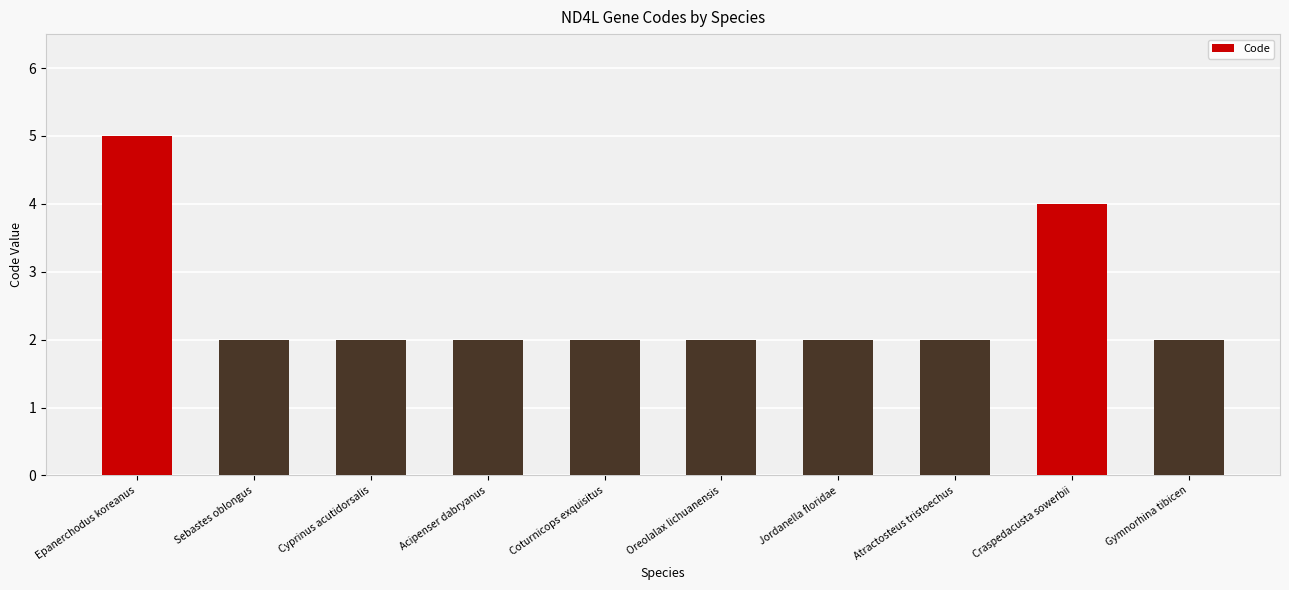

Reading left to right, transcribe all the data shown in this chart.

5	2	2	2	2	2	2	2	4	2